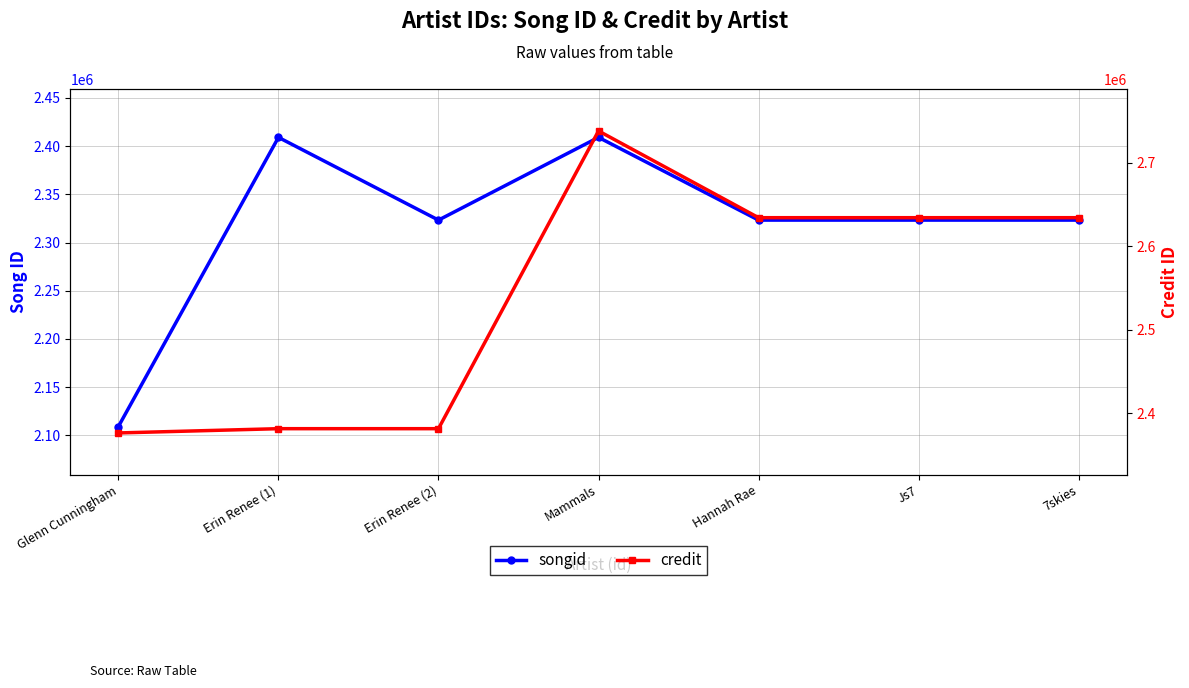

Between which two adjacent categories do credit and songid first intersect?

Glenn Cunningham and Erin Renee (1)